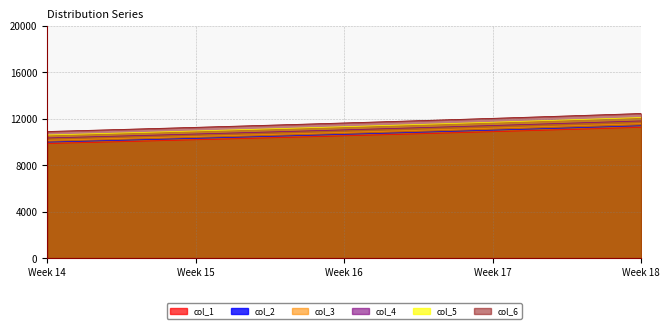

What is the maximum value for col_4?

11807.7